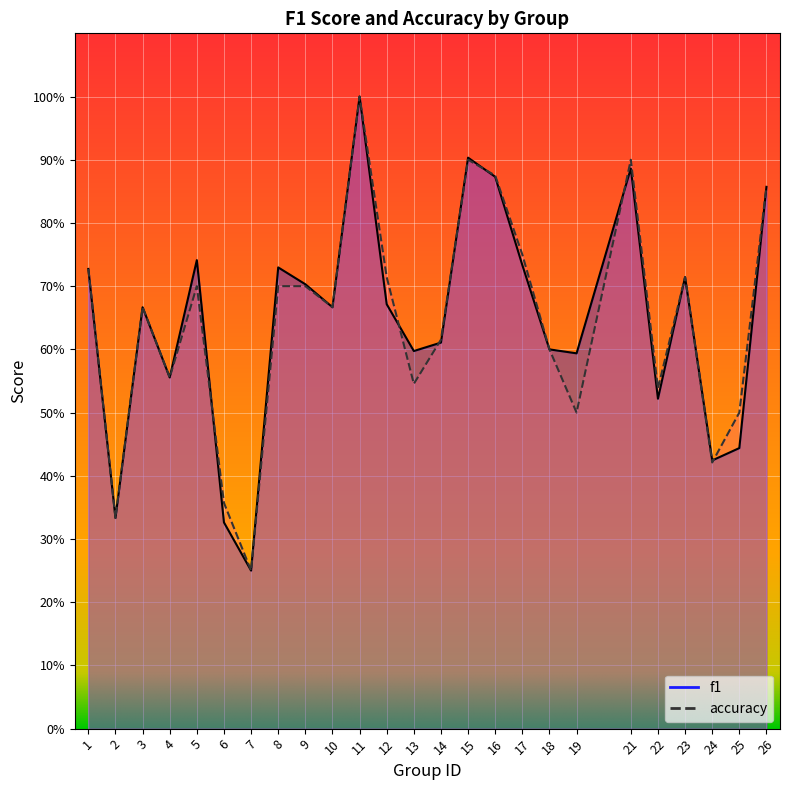

At which category does accuracy reach its first local valley?

2